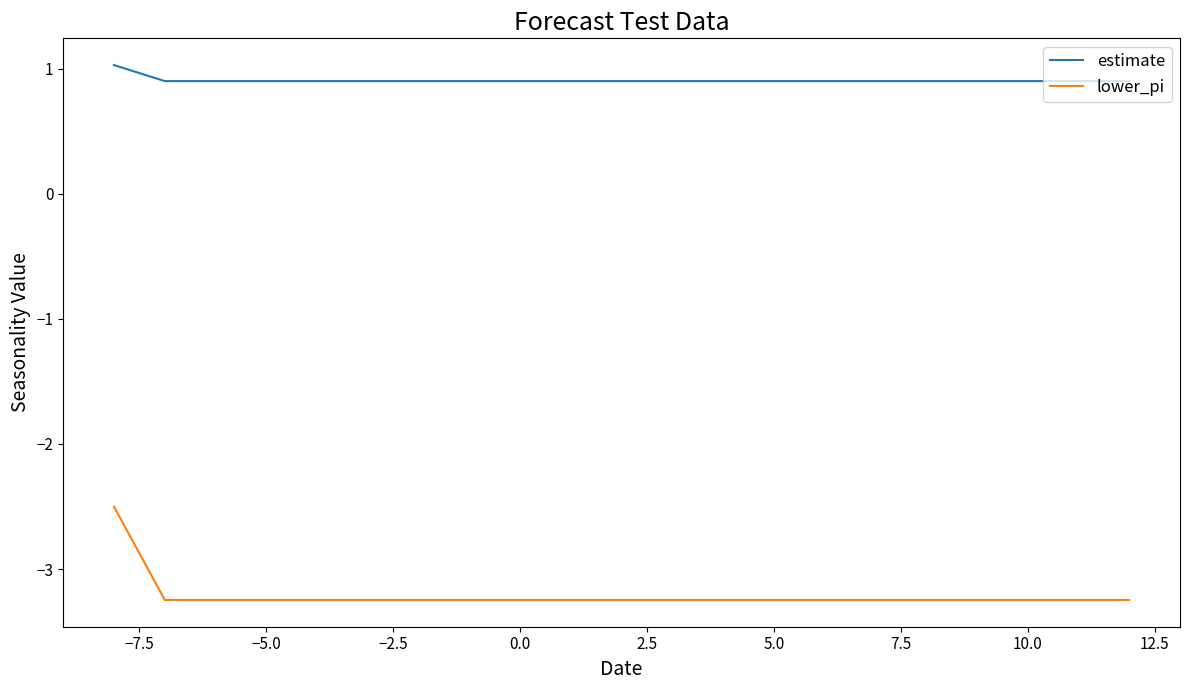

How many lines are shown in the chart?

2